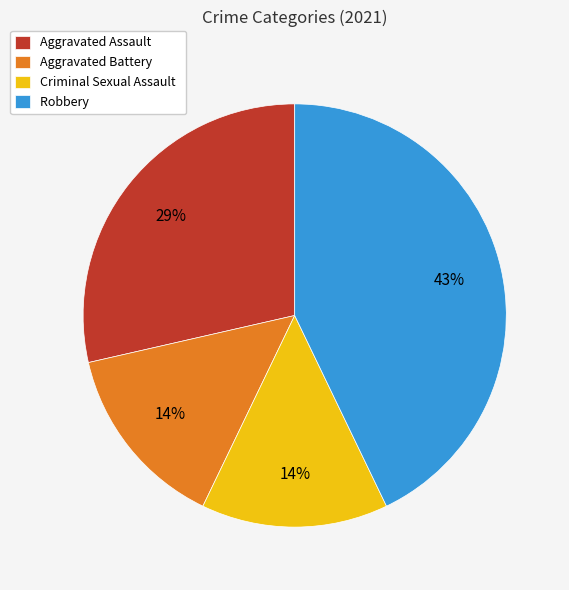

Which has a higher value, Criminal Sexual Assault or Robbery?

Robbery